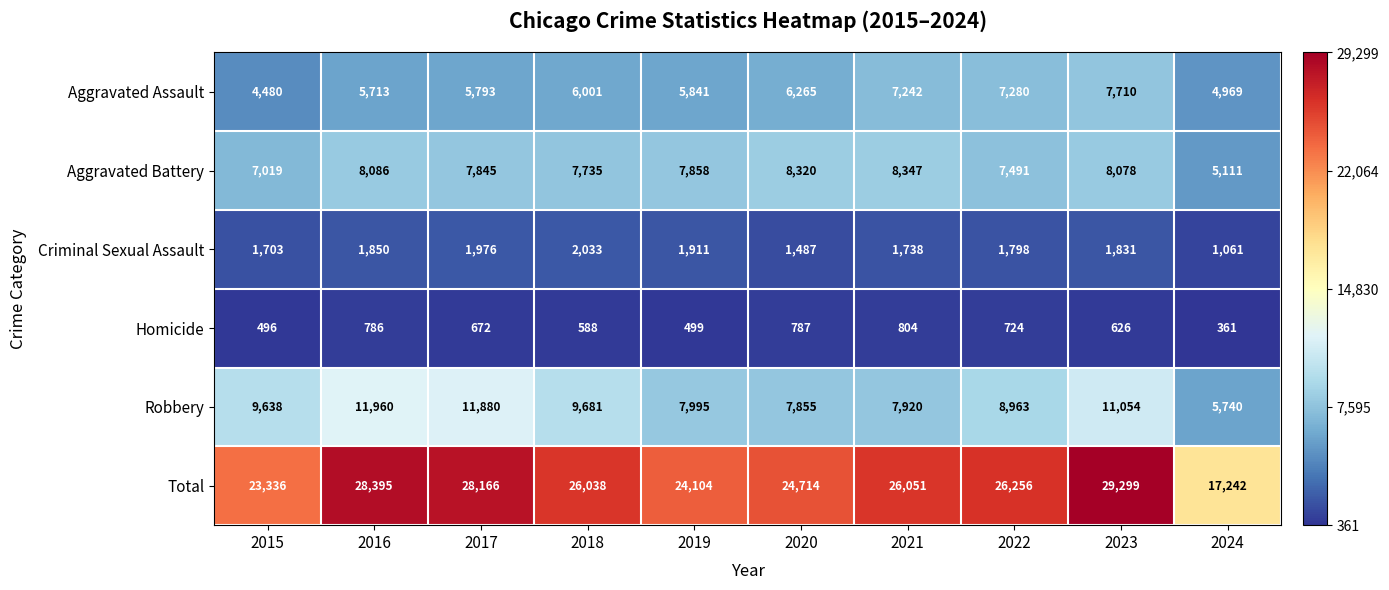

What is the difference between the second highest and minimum values in the Criminal Sexual Assault series?

915